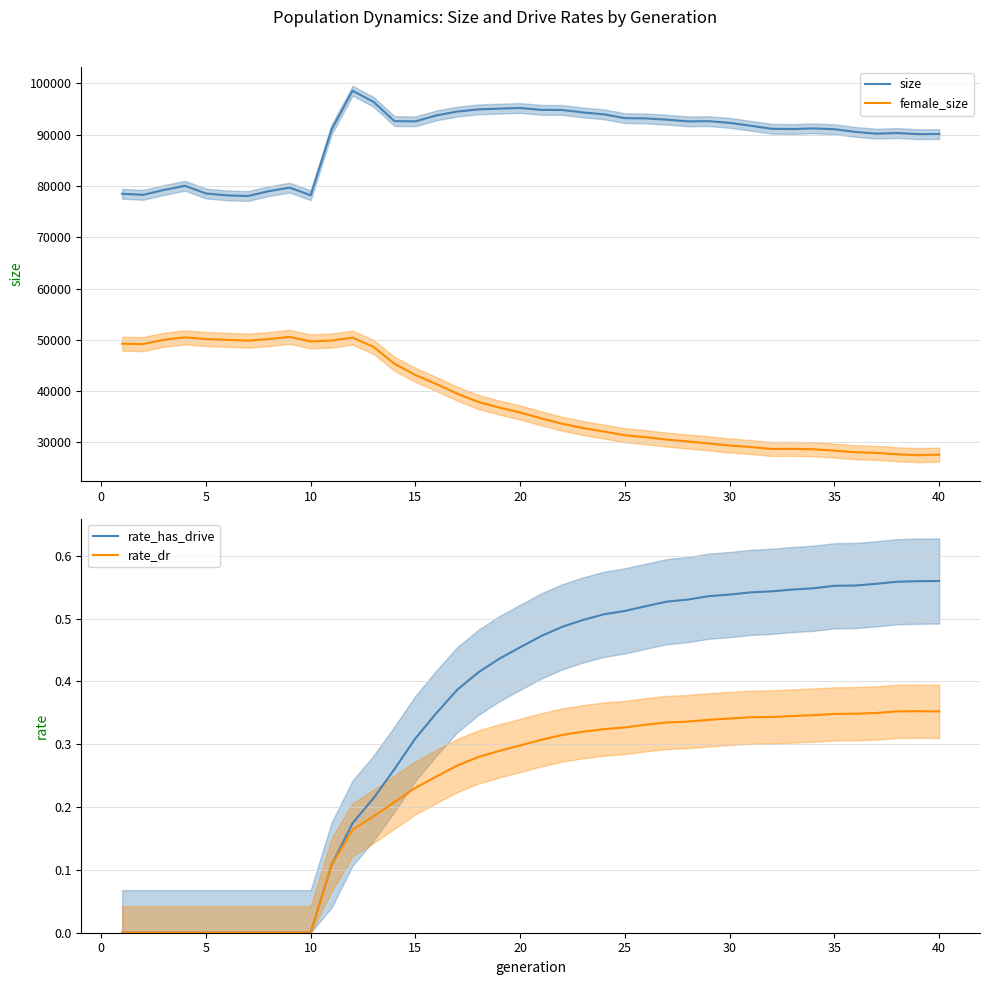

What is the highest value of the female_size series?

50563